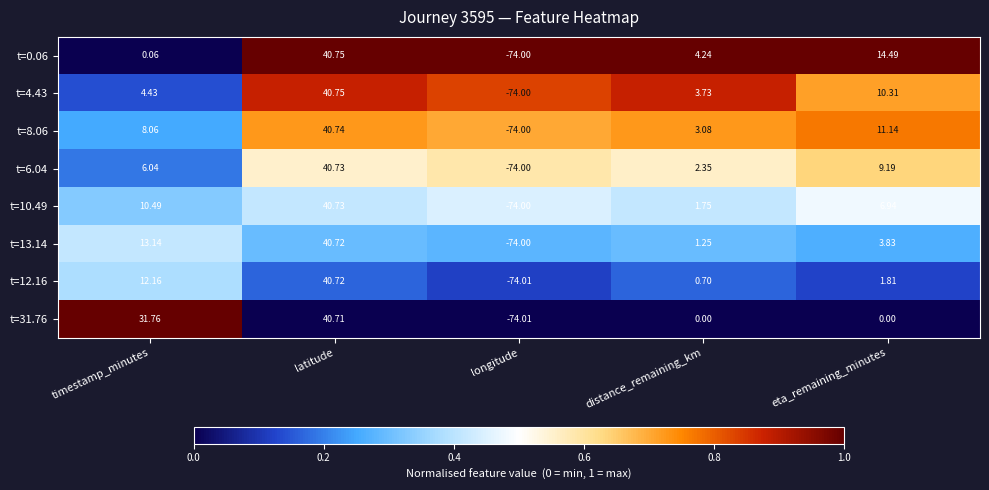

At which label does t=10.49 first exceed 6?

timestamp_minutes